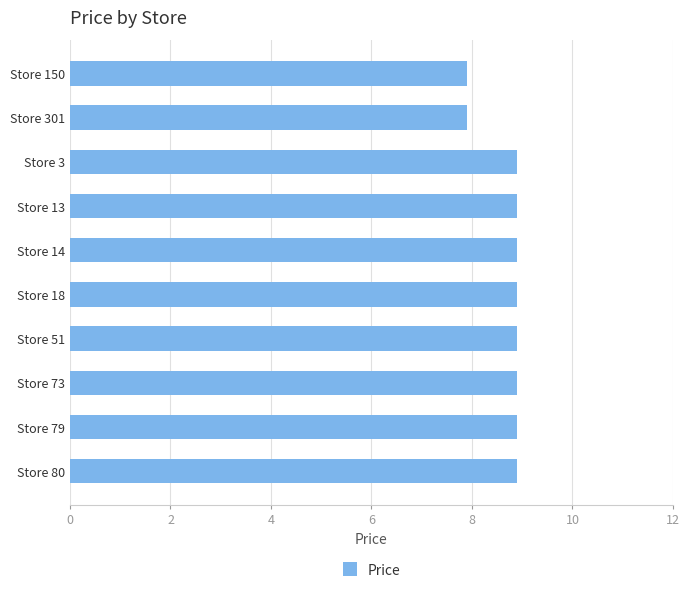

Approximately how many times larger is the value at Store 301 compared to Store 18?

0.9